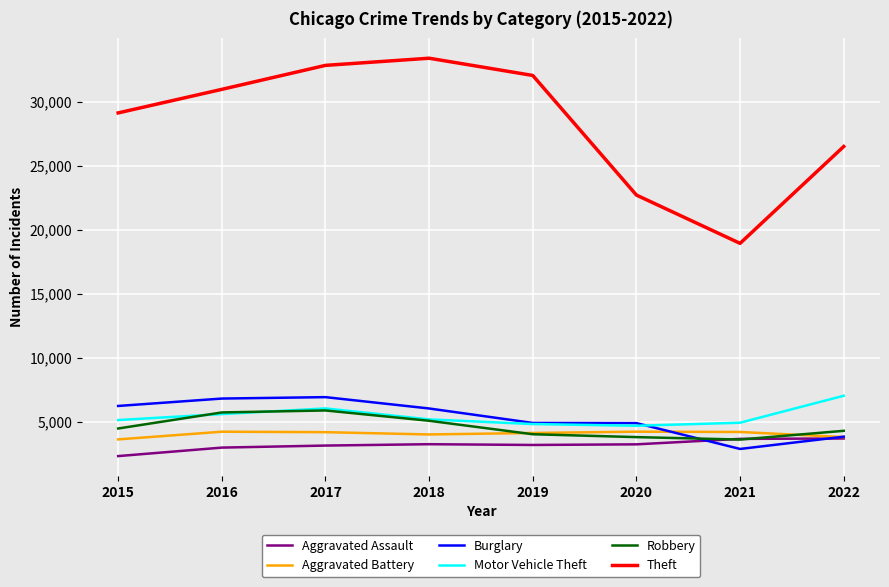

Count the number of categories in the chart.

8